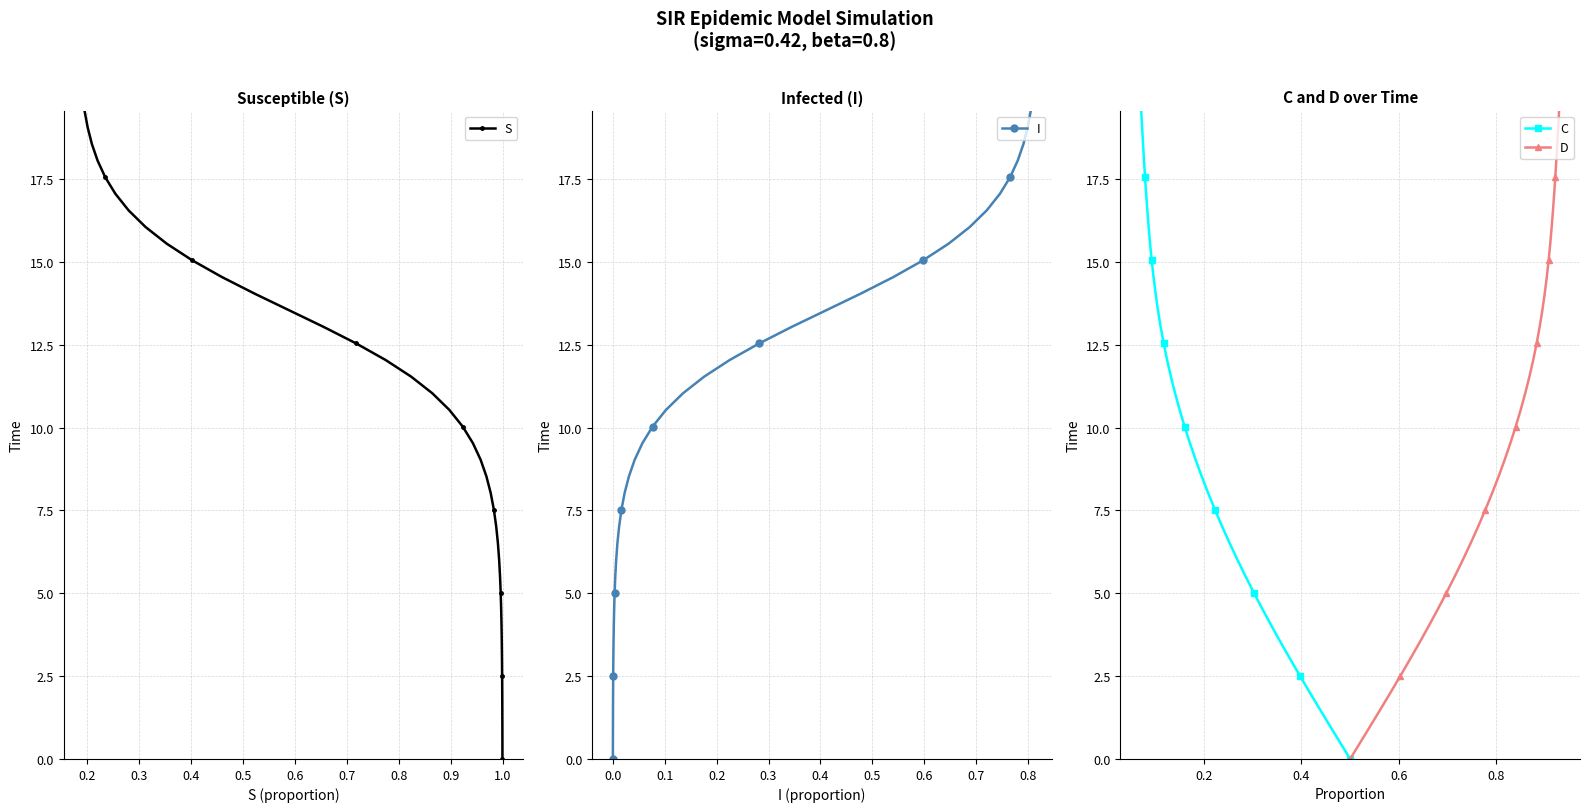

True or false: S and I cross at least once.

False